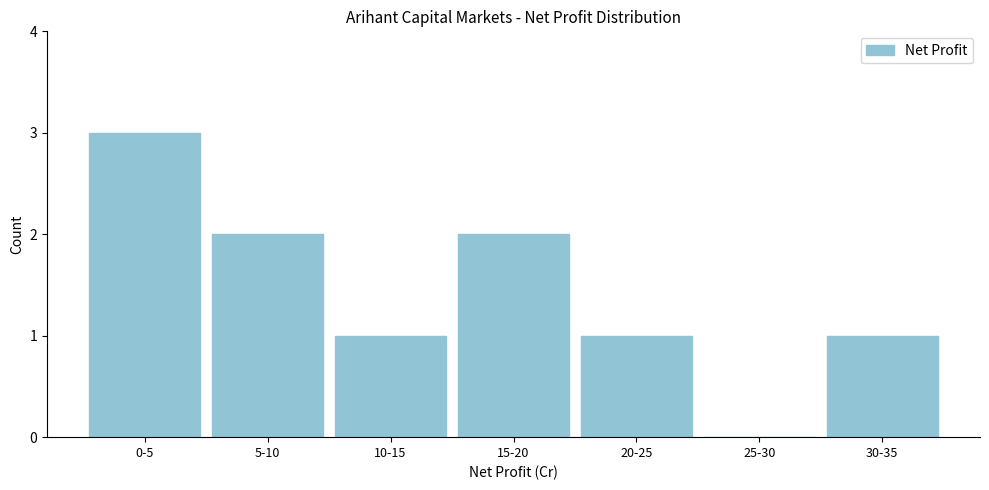

Reading right to left, what are all the values shown in this chart?

30-35=1	25-30=0	20-25=1	15-20=2	10-15=1	5-10=2	0-5=3